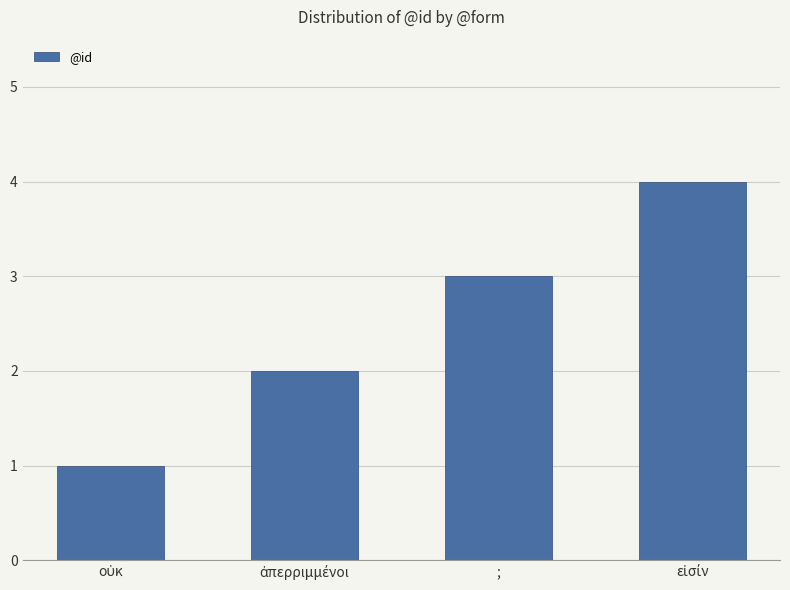

What is the maximum value shown in the chart?

4